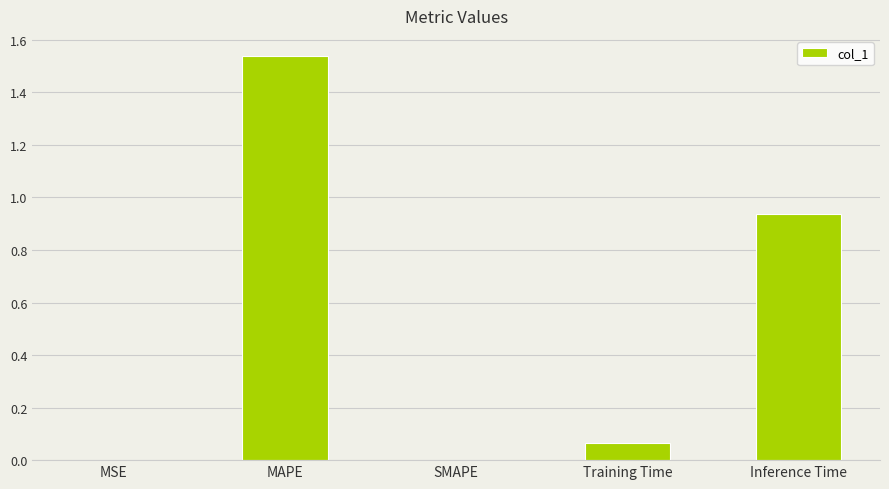

Which category has the highest value across all series?

MAPE